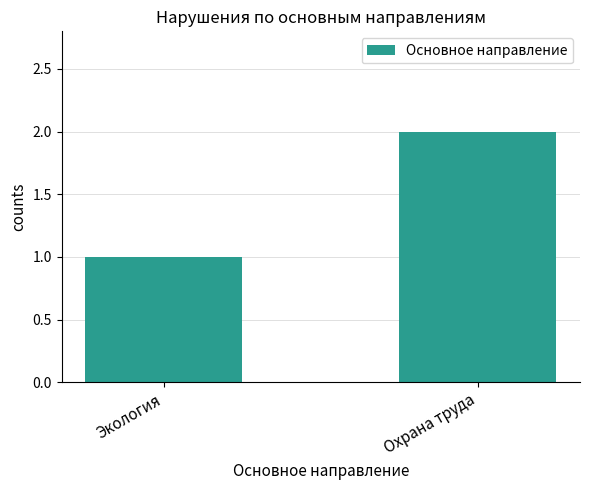

What is the value of the 1st bar from the left?

1